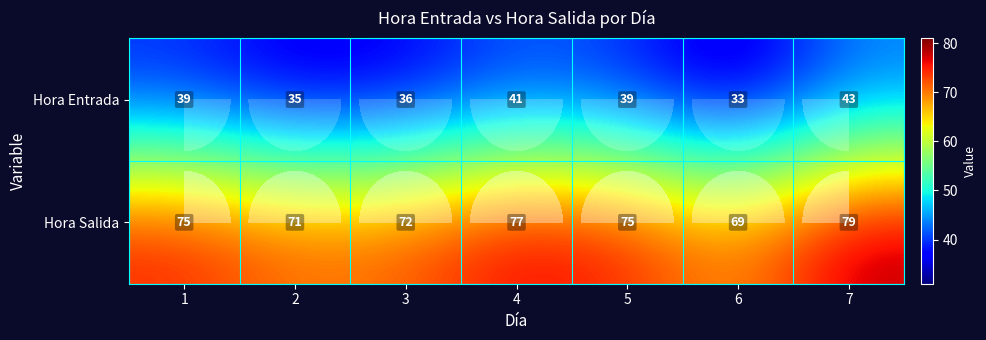

How many data points in Hora Salida are above 75?

2